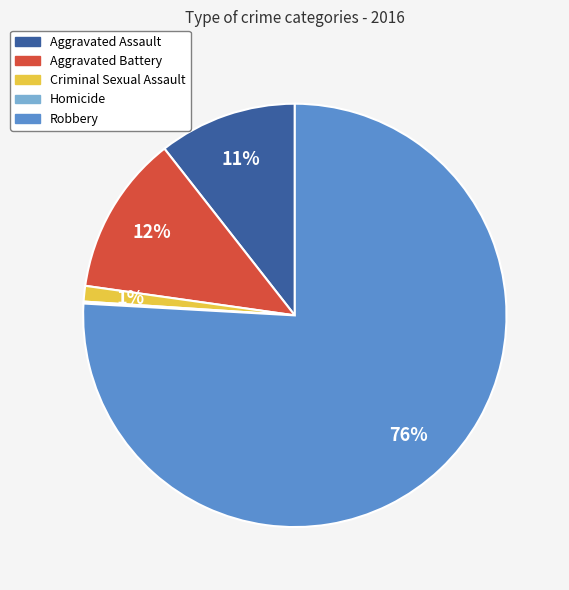

Which has a higher value, Robbery or Aggravated Battery?

Robbery